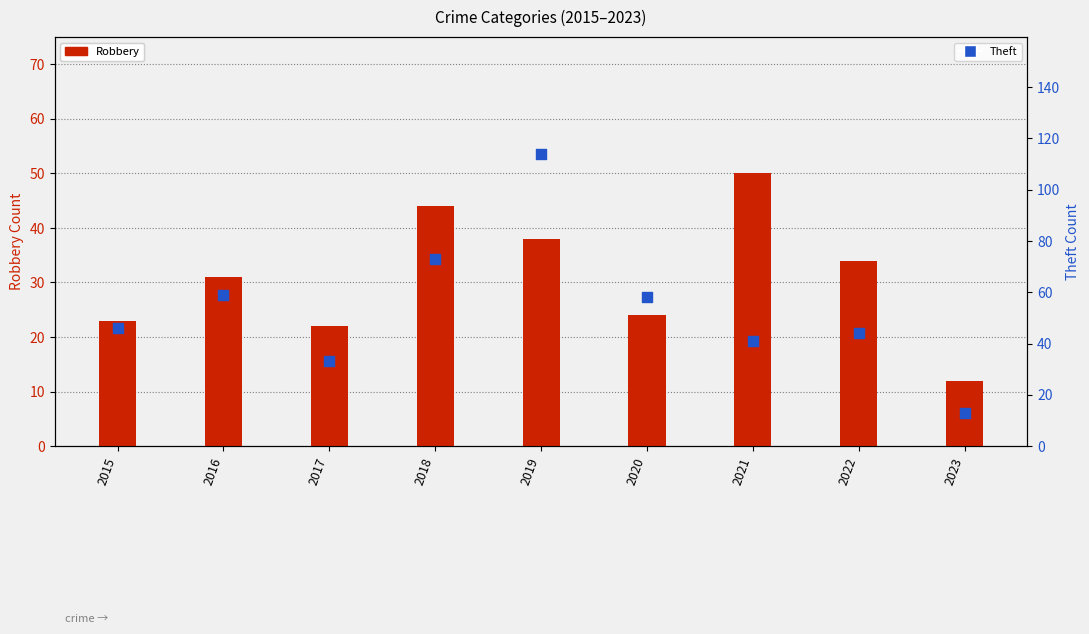

What are all the series names shown in the legend?

Robbery, Theft